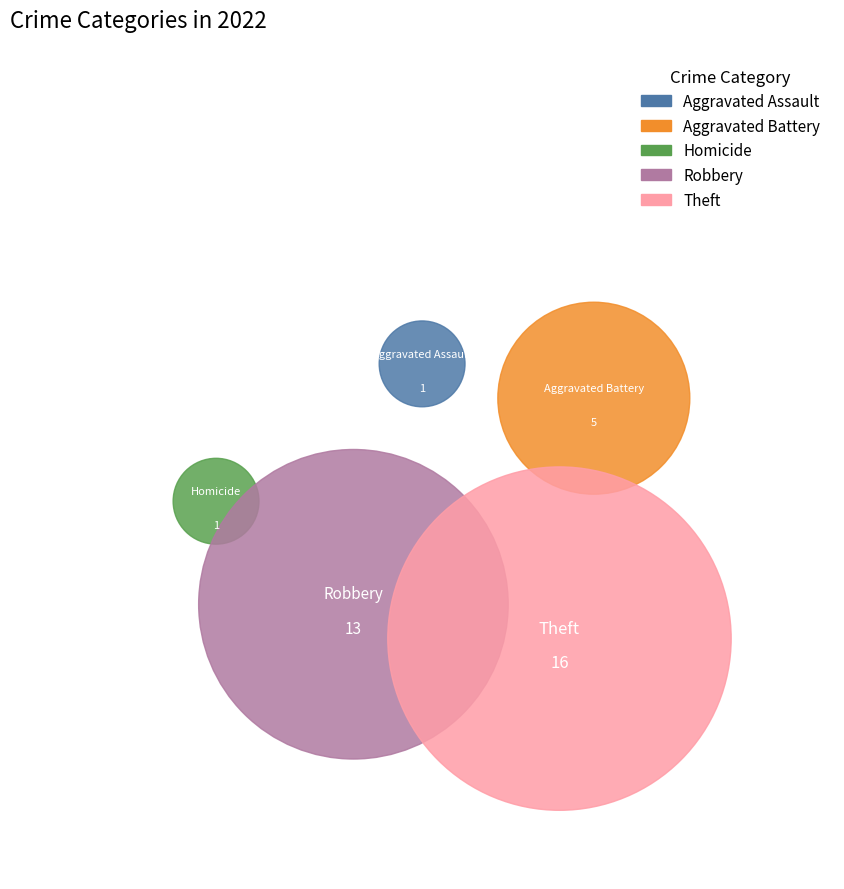

Does Arson represent more than half of the total?

No